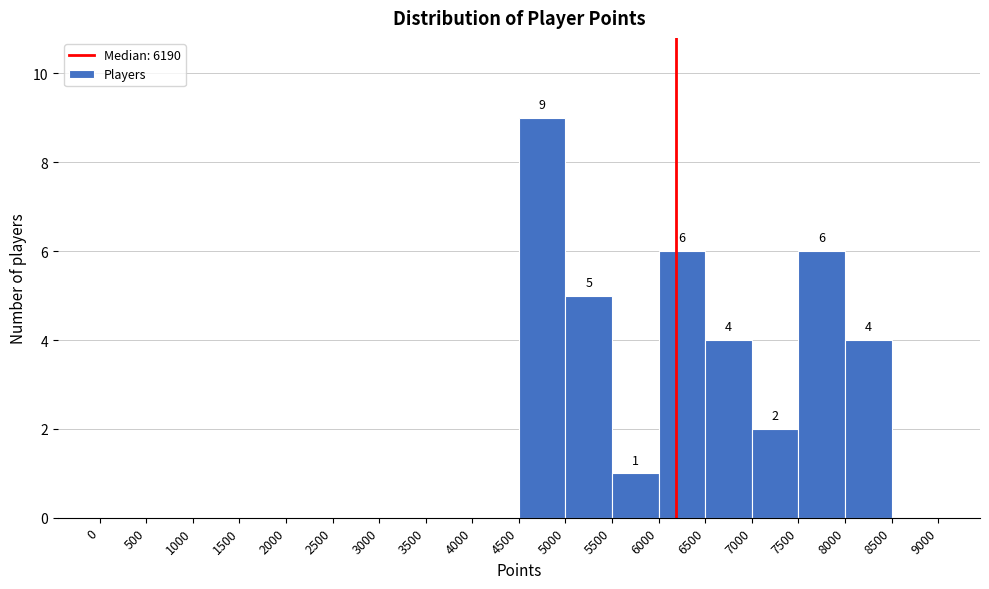

Which range on the x-axis has the tallest bar?

4500 to 5000